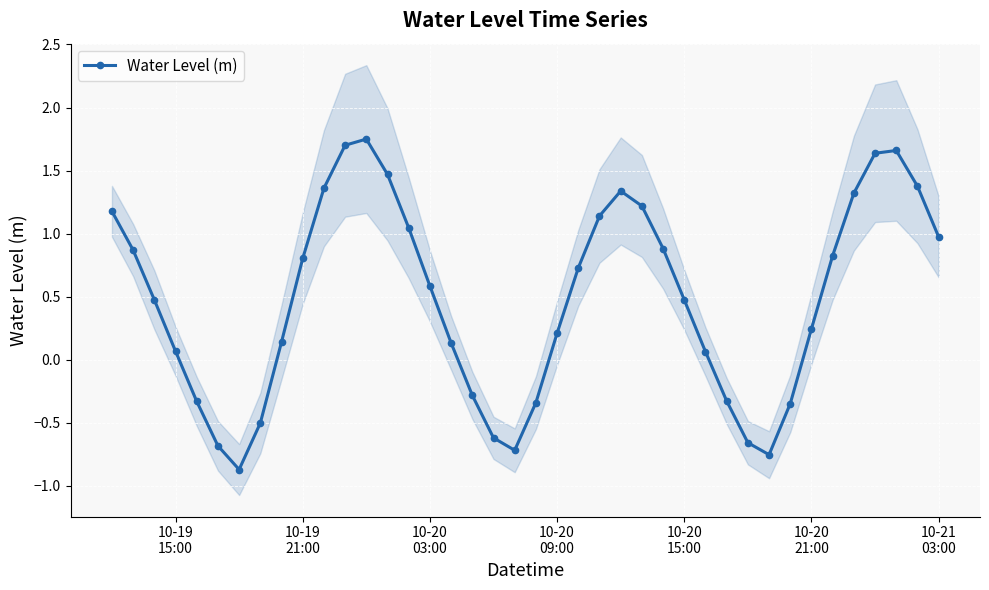

How many interior local peaks does the Water Level (m) series have?

3